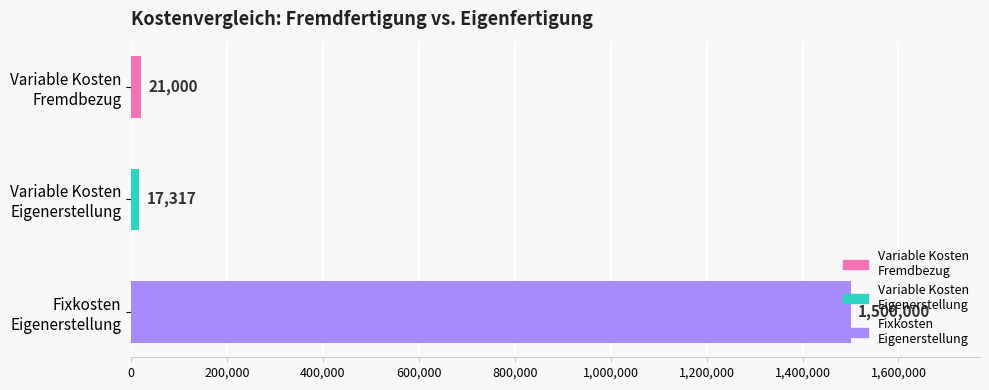

What is the smallest value displayed?

17317